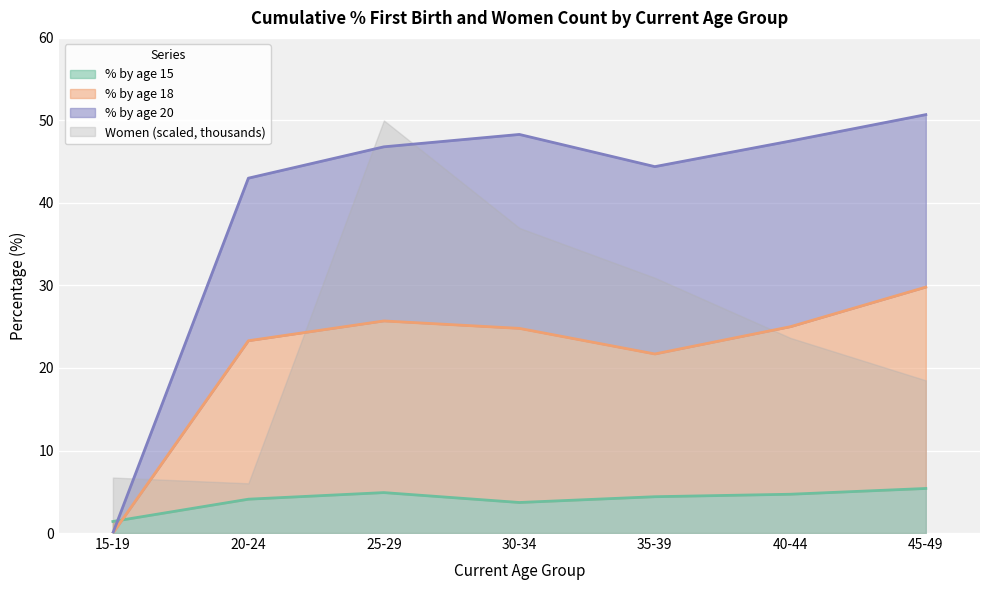

The value of % by age 15 at 20-24 is 5.5. True or false?

False